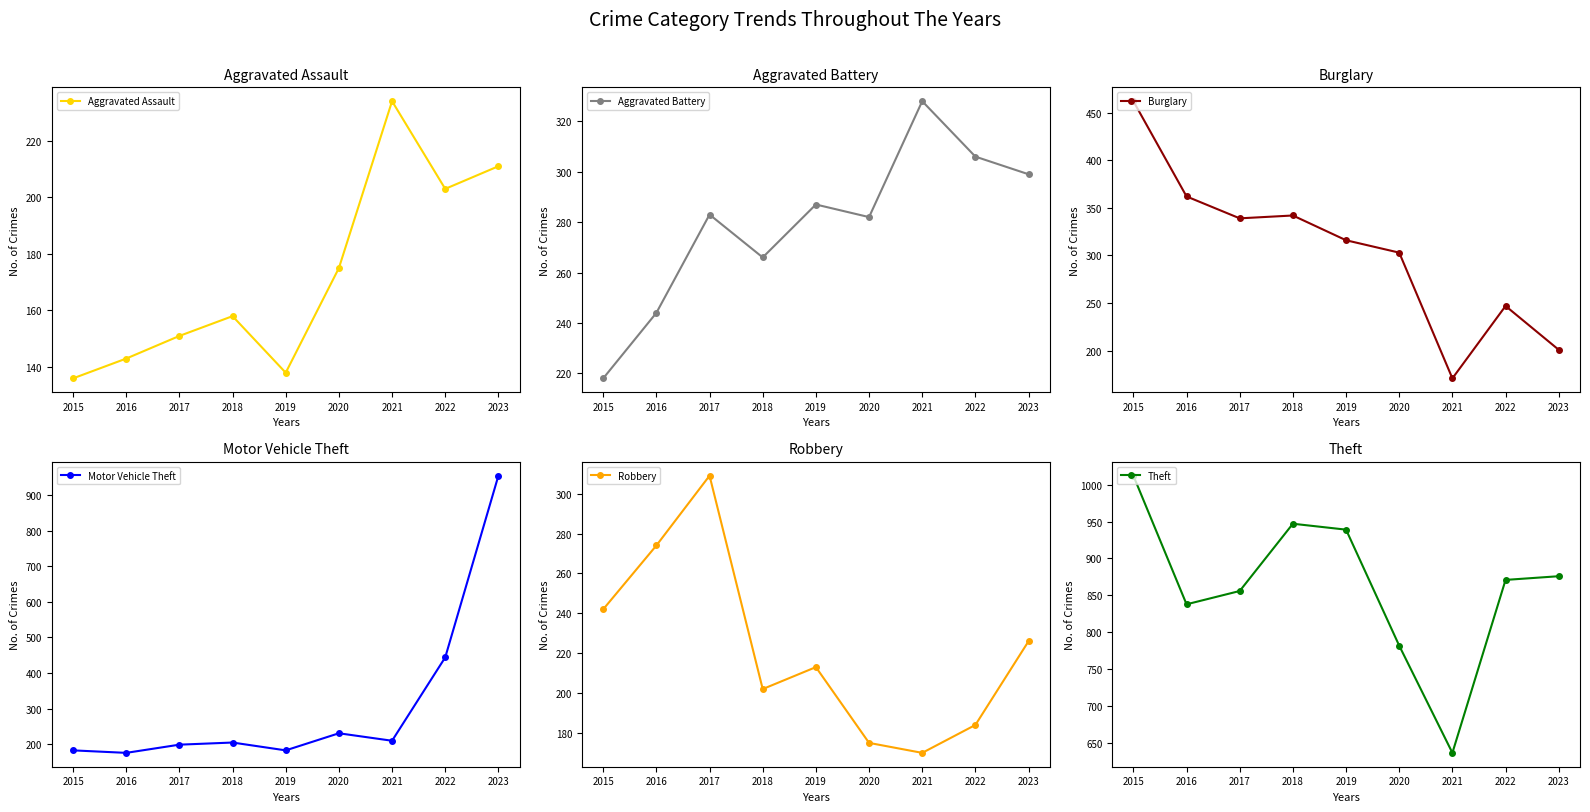

Reading left to right, extract all data points from this chart.

Aggravated Assault: 2015=136	2016=143	2017=151	2018=158	2019=138	2020=175	2021=234	2022=203	2023=211
Aggravated Battery: 2015=218	2016=244	2017=283	2018=266	2019=287	2020=282	2021=328	2022=306	2023=299
Burglary: 2015=462	2016=362	2017=339	2018=342	2019=316	2020=303	2021=171	2022=247	2023=201
Motor Vehicle Theft: 2015=183	2016=176	2017=199	2018=205	2019=183	2020=231	2021=210	2022=444	2023=954
Robbery: 2015=242	2016=274	2017=309	2018=202	2019=213	2020=175	2021=170	2022=184	2023=226
Theft: 2015=1012	2016=838	2017=856	2018=947	2019=939	2020=782	2021=637	2022=871	2023=876